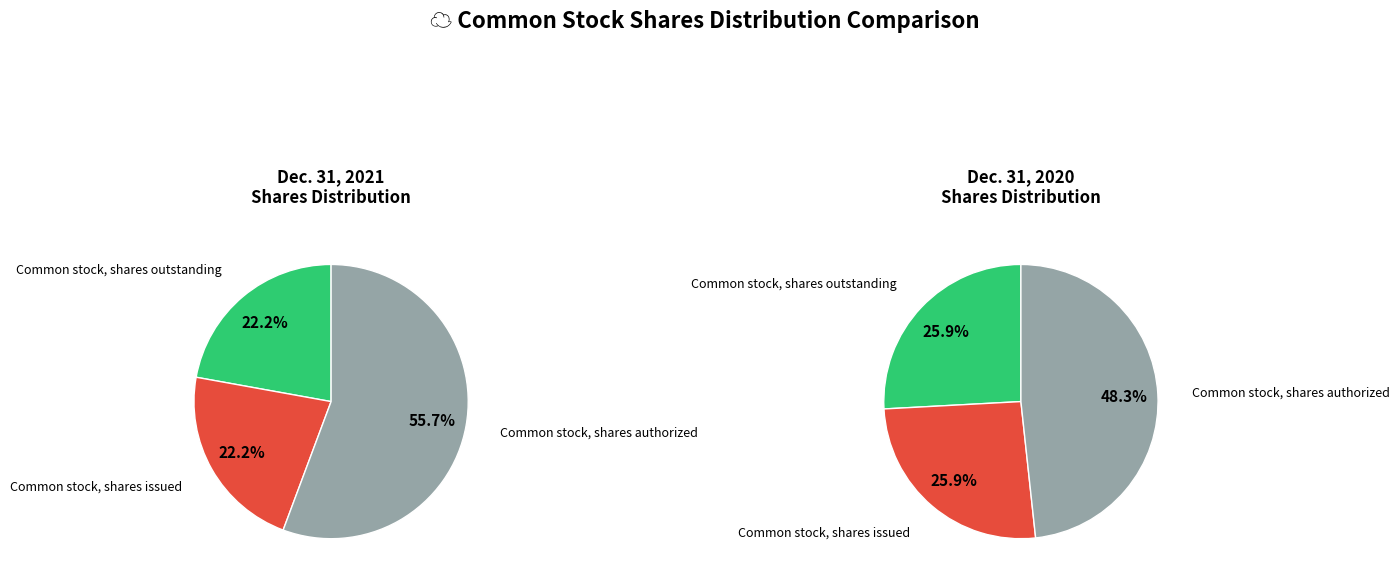

The Common stock, shares outstanding slice represents 22% of the pie. True or false?

True